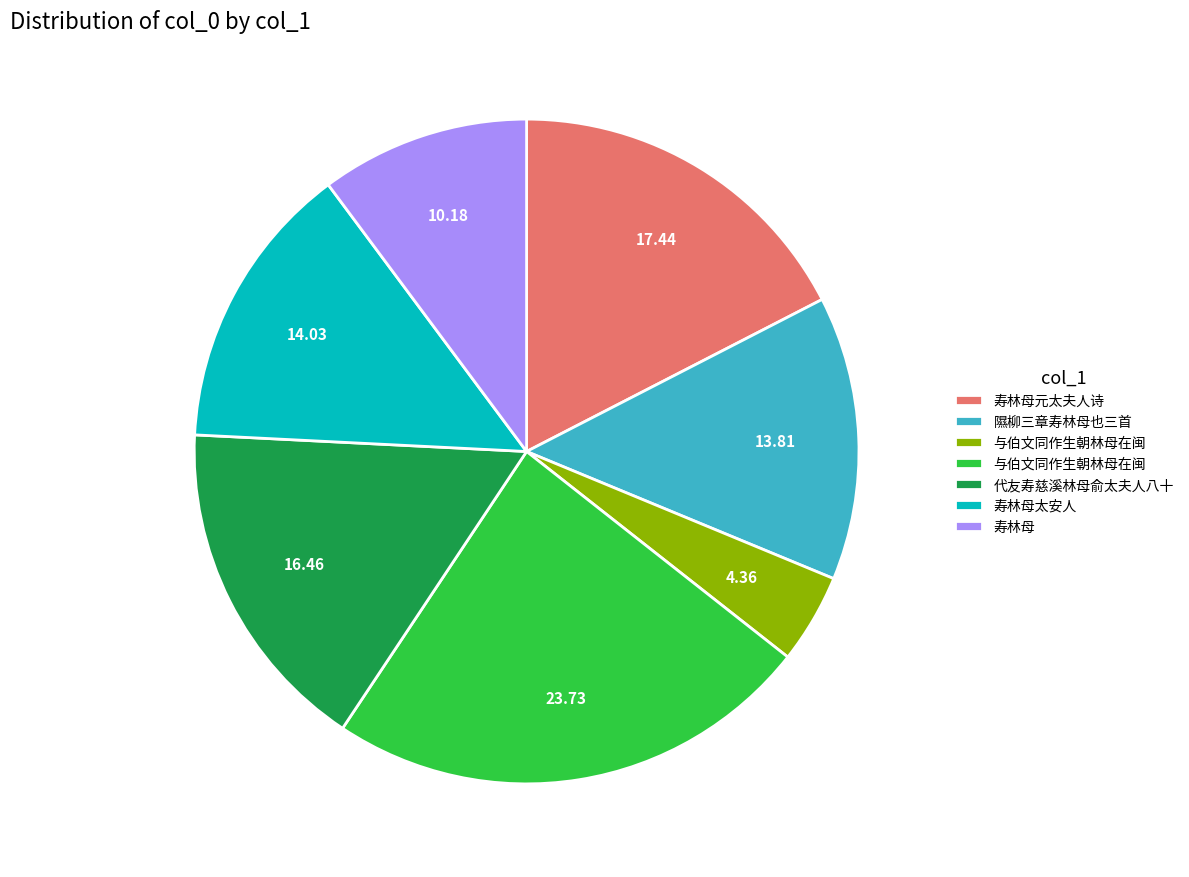

Is there any slice that represents more than half of the pie?

No